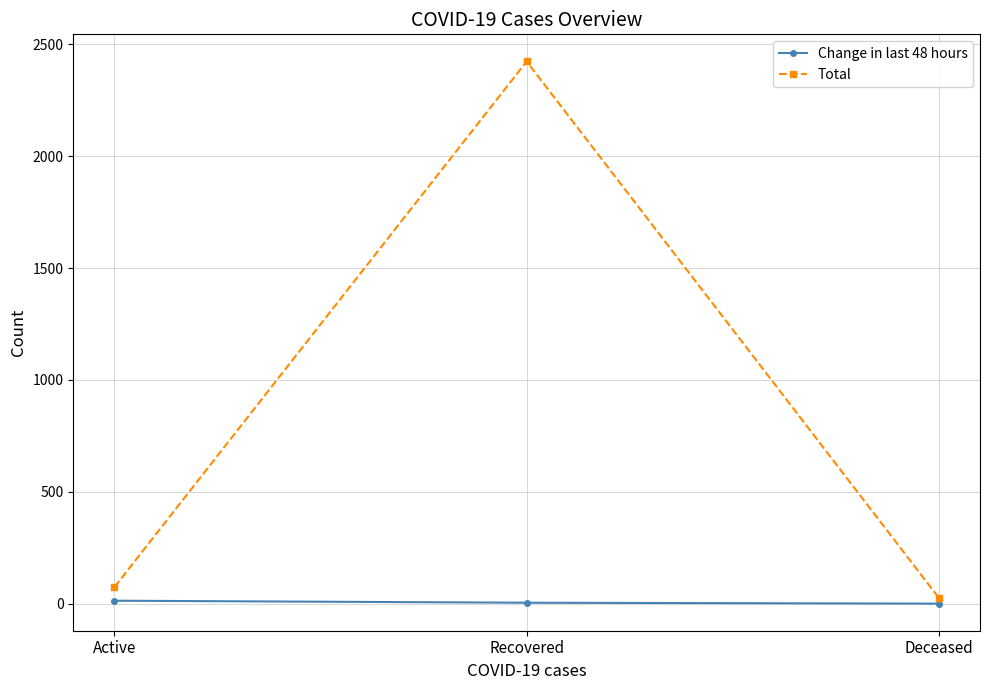

What is the maximum value shown in the chart?

2424